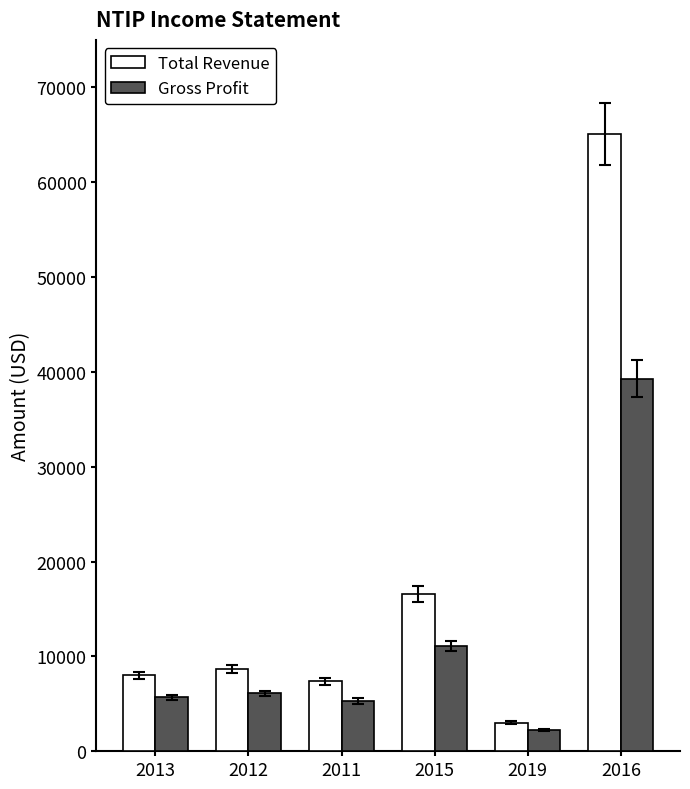

Which series has the largest total across all categories?

Total Revenue